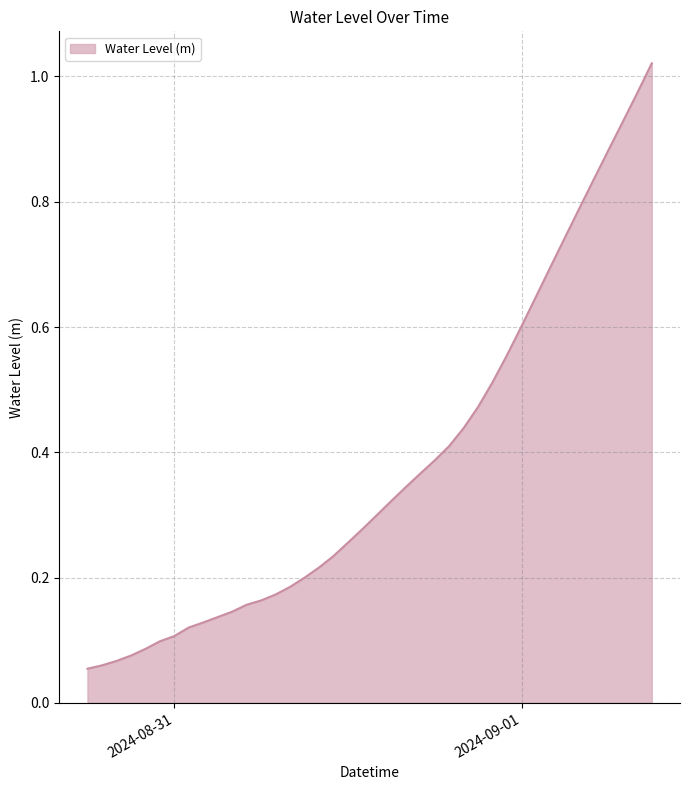

Does the chart display data point markers on the line(s)?

No